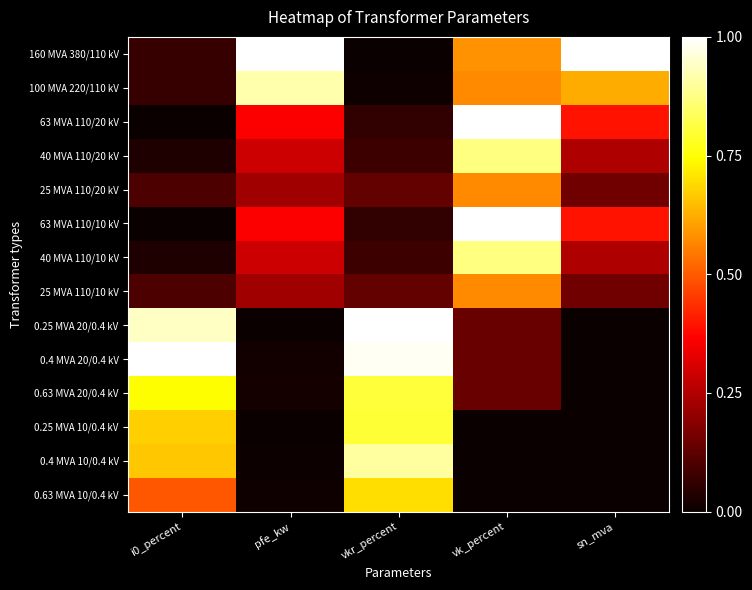

What is the total value across all series at sn_mva?

3.2